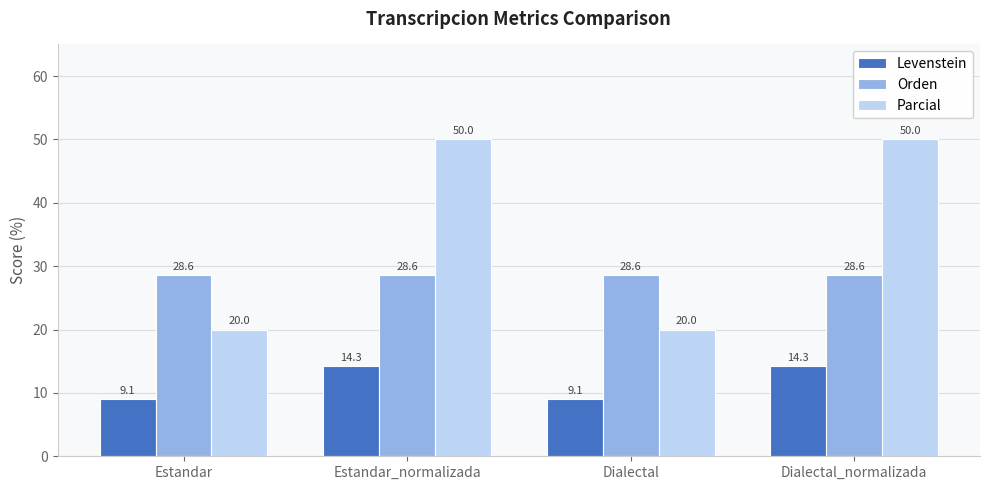

What is the difference between the highest and lowest values at Dialectal?

19.5